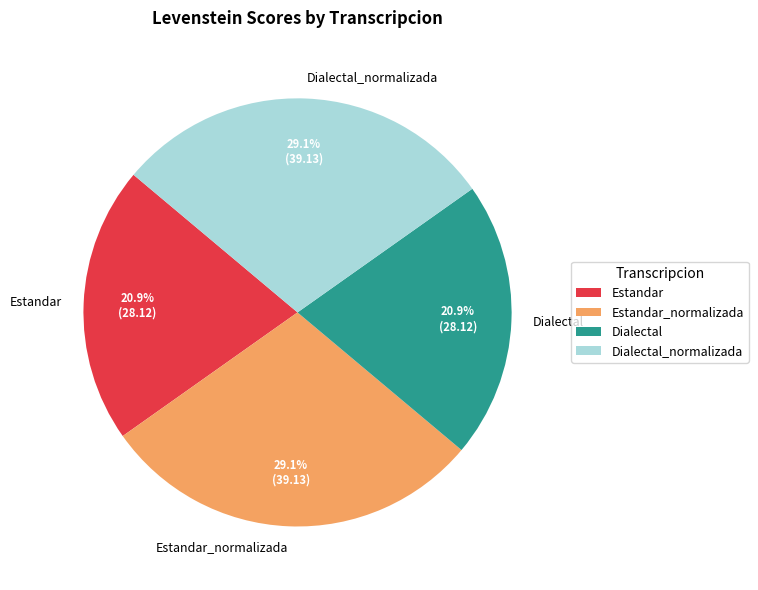

Is Dialectal_normalizada the majority of the pie?

No